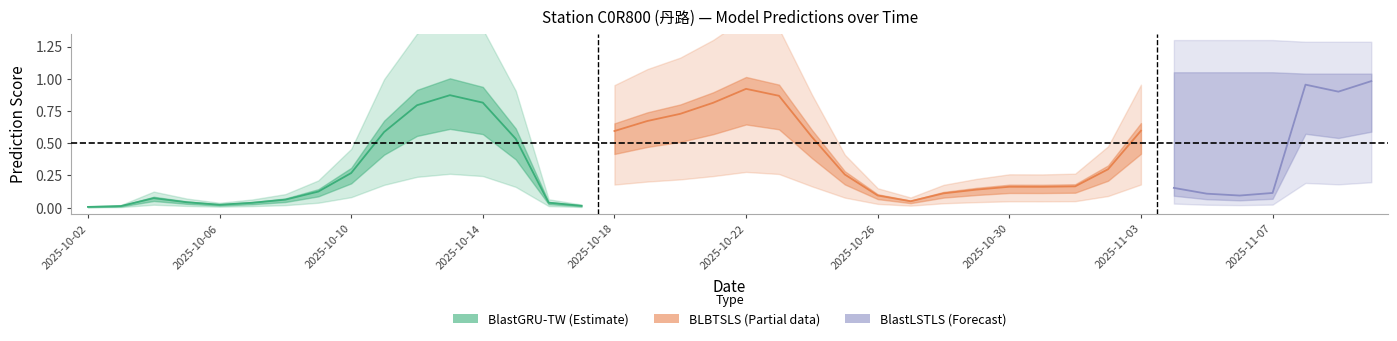

True or false: BlastLSTLS and BlastGRU-TW cross at least once.

False